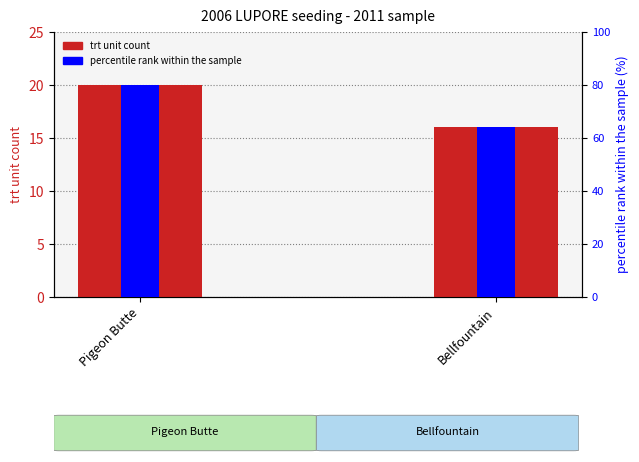

Is it true that trt unit count equals 34.3 at Pigeon Butte?

False